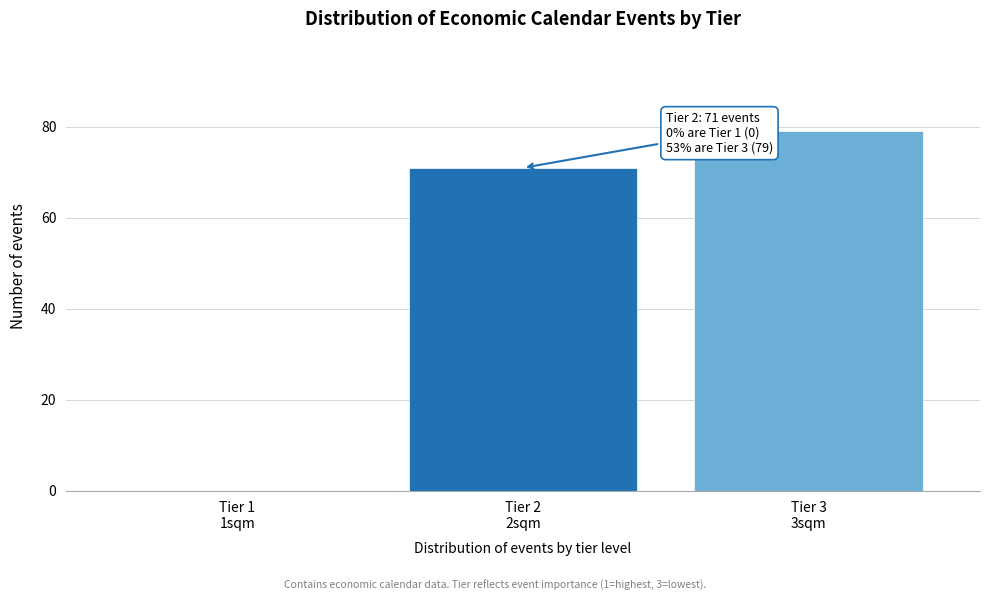

What is the sum of all values?

150